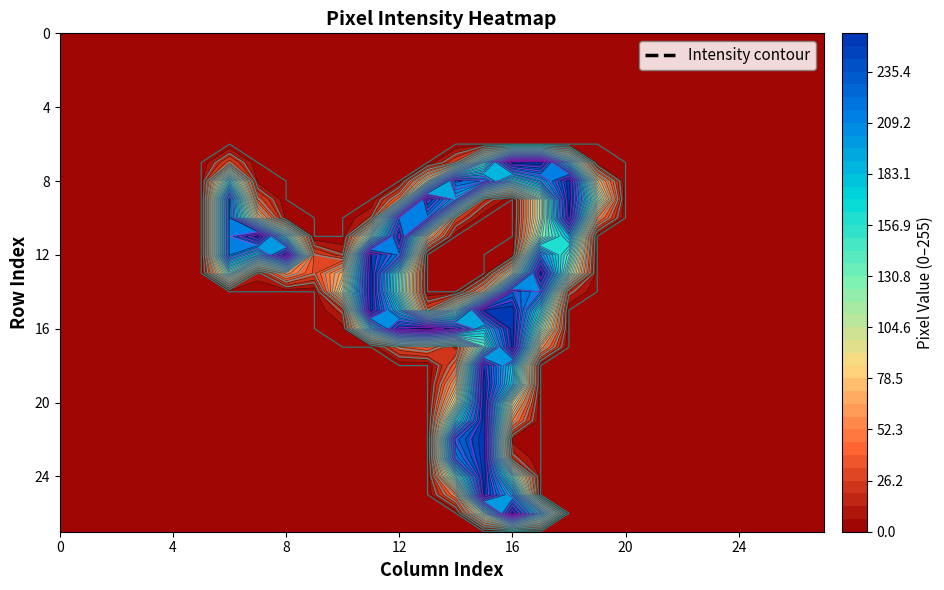

Reading left to right, transcribe all the data shown in this chart.

row_0: 0=0	1=0	2=0	3=0	4=0	5=0	6=0	7=0	8=0	9=0	10=0	11=0	12=0	13=0	14=0	15=0	16=0	17=0	18=0	19=0	20=0	21=0	22=0	23=0	24=0	25=0	26=0	27=0
row_1: 0=0	1=0	2=0	3=0	4=0	5=0	6=0	7=0	8=0	9=0	10=0	11=0	12=0	13=0	14=0	15=0	16=0	17=0	18=0	19=0	20=0	21=0	22=0	23=0	24=0	25=0	26=0	27=0
row_2: 0=0	1=0	2=0	3=0	4=0	5=0	6=0	7=0	8=0	9=0	10=0	11=0	12=0	13=0	14=0	15=0	16=0	17=0	18=0	19=0	20=0	21=0	22=0	23=0	24=0	25=0	26=0	27=0
row_3: 0=0	1=0	2=0	3=0	4=0	5=0	6=0	7=0	8=0	9=0	10=0	11=0	12=0	13=0	14=0	15=0	16=0	17=0	18=0	19=0	20=0	21=0	22=0	23=0	24=0	25=0	26=0	27=0
row_4: 0=0	1=0	2=0	3=0	4=0	5=0	6=0	7=0	8=0	9=0	10=0	11=0	12=0	13=0	14=0	15=0	16=0	17=0	18=0	19=0	20=0	21=0	22=0	23=0	24=0	25=0	26=0	27=0
row_5: 0=0	1=0	2=0	3=0	4=0	5=0	6=0	7=0	8=0	9=0	10=0	11=0	12=0	13=0	14=0	15=0	16=0	17=0	18=0	19=0	20=0	21=0	22=0	23=0	24=0	25=0	26=0	27=0
row_6: 0=0	1=0	2=0	3=0	4=0	5=0	6=0	7=0	8=0	9=0	10=0	11=0	12=0	13=0	14=0	15=0	16=0	17=0	18=0	19=0	20=0	21=0	22=0	23=0	24=0	25=0	26=0	27=0
row_7: 0=0	1=0	2=0	3=0	4=0	5=0	6=30	7=0	8=0	9=0	10=0	11=0	12=0	13=0	14=28	15=143	16=253	17=255	18=146	19=3	20=0	21=0	22=0	23=0	24=0	25=0	26=0	27=0
row_8: 0=0	1=0	2=0	3=0	4=0	5=0	6=144	7=4	8=0	9=0	10=0	11=0	12=0	13=80	14=225	15=214	16=148	17=190	18=254	19=74	20=0	21=0	22=0	23=0	24=0	25=0	26=0	27=0
row_9: 0=0	1=0	2=0	3=0	4=0	5=0	6=210	7=32	8=0	9=0	10=0	11=0	12=44	13=245	14=192	15=22	16=0	17=102	18=254	19=111	20=0	21=0	22=0	23=0	24=0	25=0	26=0	27=0
row_10: 0=0	1=0	2=0	3=0	4=0	5=0	6=210	7=75	8=4	9=0	10=0	11=15	12=214	13=211	14=28	15=0	16=0	17=102	18=248	19=53	20=0	21=0	22=0	23=0	24=0	25=0	26=0	27=0
row_11: 0=0	1=0	2=0	3=0	4=0	5=0	6=210	7=254	8=135	9=0	10=0	11=119	12=244	13=67	14=0	15=0	16=0	17=121	18=176	19=0	20=0	21=0	22=0	23=0	24=0	25=0	26=0	27=0
row_12: 0=0	1=0	2=0	3=0	4=0	5=0	6=210	7=164	8=243	9=30	10=15	11=249	12=213	13=0	14=0	15=0	16=3	17=202	18=140	19=0	20=0	21=0	22=0	23=0	24=0	25=0	26=0	27=0
row_13: 0=0	1=0	2=0	3=0	4=0	5=0	6=125	7=11	8=56	9=31	10=70	11=254	12=135	13=0	14=0	15=0	16=89	17=254	18=114	19=0	20=0	21=0	22=0	23=0	24=0	25=0	26=0	27=0
row_14: 0=0	1=0	2=0	3=0	4=0	5=0	6=0	7=0	8=0	9=0	10=92	11=254	12=132	13=0	14=0	15=65	16=228	17=209	18=18	19=0	20=0	21=0	22=0	23=0	24=0	25=0	26=0	27=0
row_15: 0=0	1=0	2=0	3=0	4=0	5=0	6=0	7=0	8=0	9=0	10=17	11=254	12=172	13=29	14=122	15=250	16=254	17=152	18=0	19=0	20=0	21=0	22=0	23=0	24=0	25=0	26=0	27=0
row_16: 0=0	1=0	2=0	3=0	4=0	5=0	6=0	7=0	8=0	9=0	10=4	11=147	12=245	13=254	14=230	15=174	16=254	17=115	18=0	19=0	20=0	21=0	22=0	23=0	24=0	25=0	26=0	27=0
row_17: 0=0	1=0	2=0	3=0	4=0	5=0	6=0	7=0	8=0	9=0	10=0	11=0	12=32	13=40	14=17	15=136	16=252	17=58	18=0	19=0	20=0	21=0	22=0	23=0	24=0	25=0	26=0	27=0
row_18: 0=0	1=0	2=0	3=0	4=0	5=0	6=0	7=0	8=0	9=0	10=0	11=0	12=0	13=0	14=38	15=247	16=173	17=0	18=0	19=0	20=0	21=0	22=0	23=0	24=0	25=0	26=0	27=0
row_19: 0=0	1=0	2=0	3=0	4=0	5=0	6=0	7=0	8=0	9=0	10=0	11=0	12=0	13=0	14=65	15=254	16=165	17=0	18=0	19=0	20=0	21=0	22=0	23=0	24=0	25=0	26=0	27=0
row_20: 0=0	1=0	2=0	3=0	4=0	5=0	6=0	7=0	8=0	9=0	10=0	11=0	12=0	13=0	14=94	15=254	16=86	17=0	18=0	19=0	20=0	21=0	22=0	23=0	24=0	25=0	26=0	27=0
row_21: 0=0	1=0	2=0	3=0	4=0	5=0	6=0	7=0	8=0	9=0	10=0	11=0	12=0	13=0	14=152	15=254	16=52	17=0	18=0	19=0	20=0	21=0	22=0	23=0	24=0	25=0	26=0	27=0
row_22: 0=0	1=0	2=0	3=0	4=0	5=0	6=0	7=0	8=0	9=0	10=0	11=0	12=0	13=0	14=226	15=254	16=4	17=0	18=0	19=0	20=0	21=0	22=0	23=0	24=0	25=0	26=0	27=0
row_23: 0=0	1=0	2=0	3=0	4=0	5=0	6=0	7=0	8=0	9=0	10=0	11=0	12=0	13=0	14=212	15=254	16=18	17=0	18=0	19=0	20=0	21=0	22=0	23=0	24=0	25=0	26=0	27=0
row_24: 0=0	1=0	2=0	3=0	4=0	5=0	6=0	7=0	8=0	9=0	10=0	11=0	12=0	13=0	14=128	15=254	16=128	17=0	18=0	19=0	20=0	21=0	22=0	23=0	24=0	25=0	26=0	27=0
row_25: 0=0	1=0	2=0	3=0	4=0	5=0	6=0	7=0	8=0	9=0	10=0	11=0	12=0	13=0	14=48	15=250	16=187	17=0	18=0	19=0	20=0	21=0	22=0	23=0	24=0	25=0	26=0	27=0
row_26: 0=0	1=0	2=0	3=0	4=0	5=0	6=0	7=0	8=0	9=0	10=0	11=0	12=0	13=0	14=0	15=110	16=253	17=146	18=0	19=0	20=0	21=0	22=0	23=0	24=0	25=0	26=0	27=0
row_27: 0=0	1=0	2=0	3=0	4=0	5=0	6=0	7=0	8=0	9=0	10=0	11=0	12=0	13=0	14=0	15=0	16=0	17=0	18=0	19=0	20=0	21=0	22=0	23=0	24=0	25=0	26=0	27=0